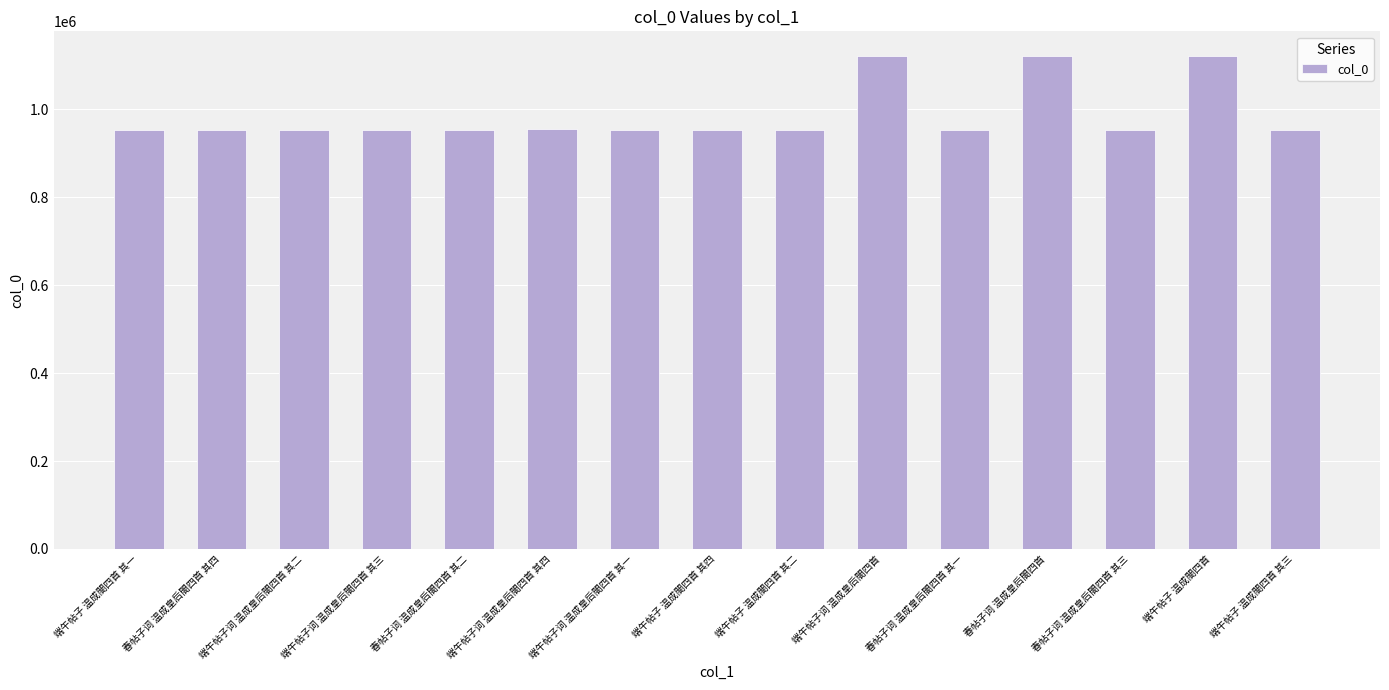

How many data points are less than 953577?

7